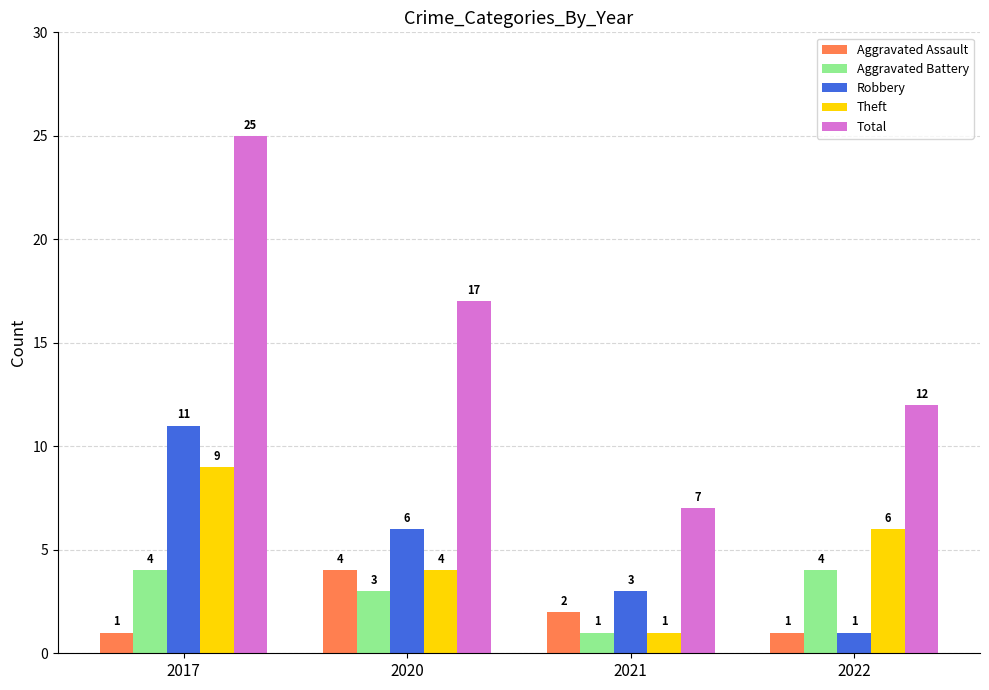

Reading left to right, extract all data points from this chart.

Aggravated Assault: 1	4	2	1
Aggravated Battery: 4	3	1	4
Robbery: 11	6	3	1
Theft: 9	4	1	6
Total: 25	17	7	12